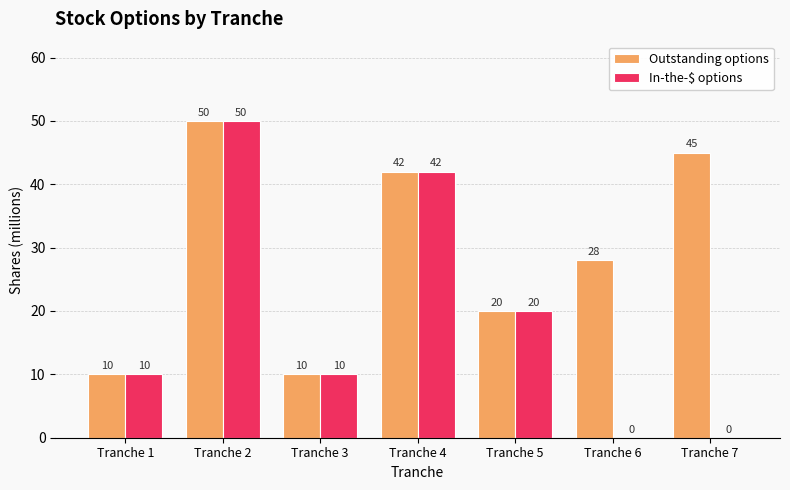

What is the sum of all In-the-$ options values?

132